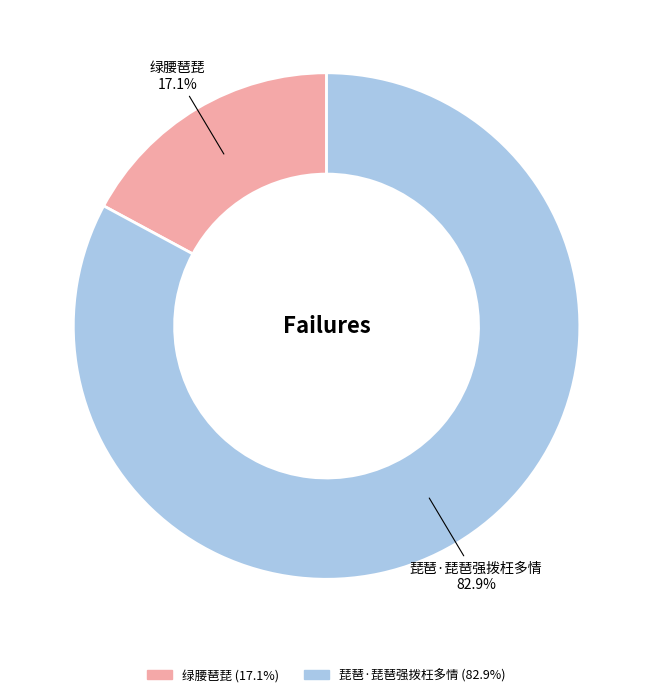

The 琵琶·琵琶强拨枉多情 slice represents 90% of the pie. True or false?

False